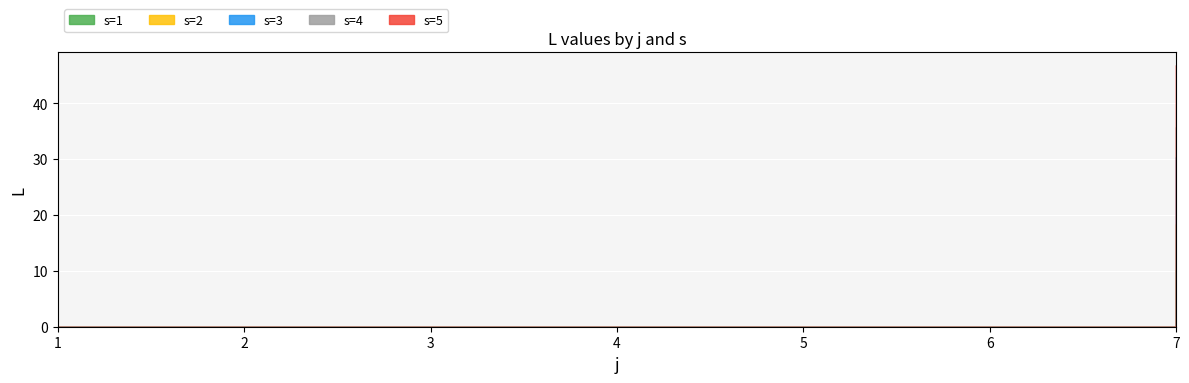

Does the chart display data point markers on the line(s)?

No